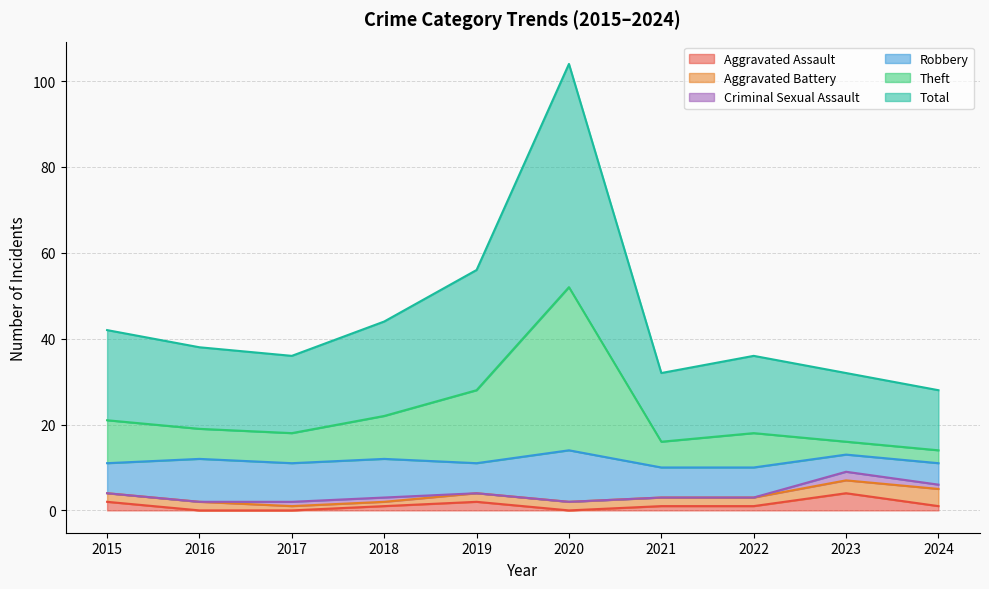

What is the greatest value displayed?

104